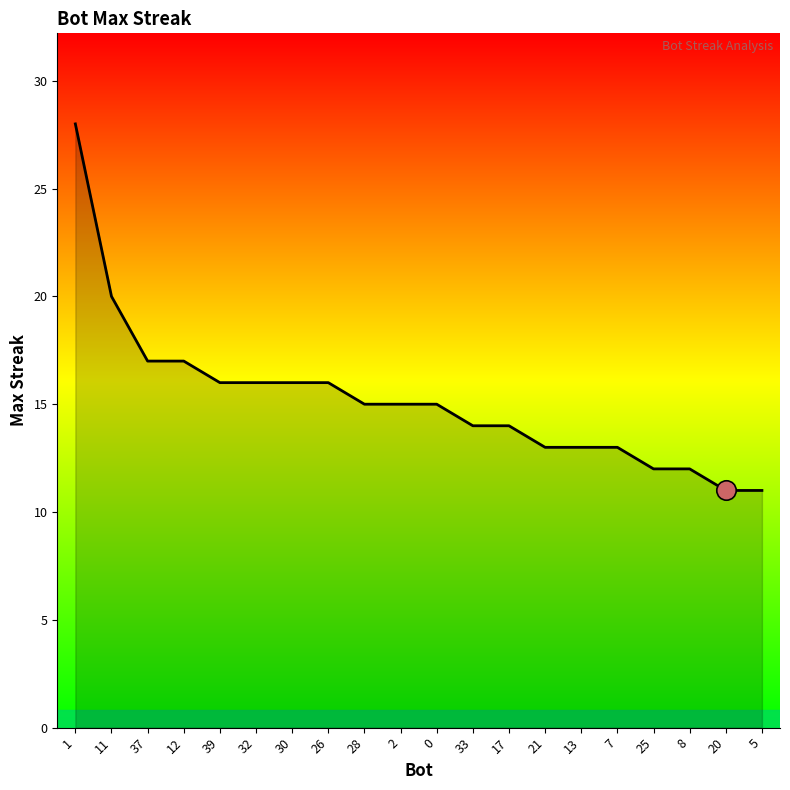

What is the minimum value shown in the chart?

11